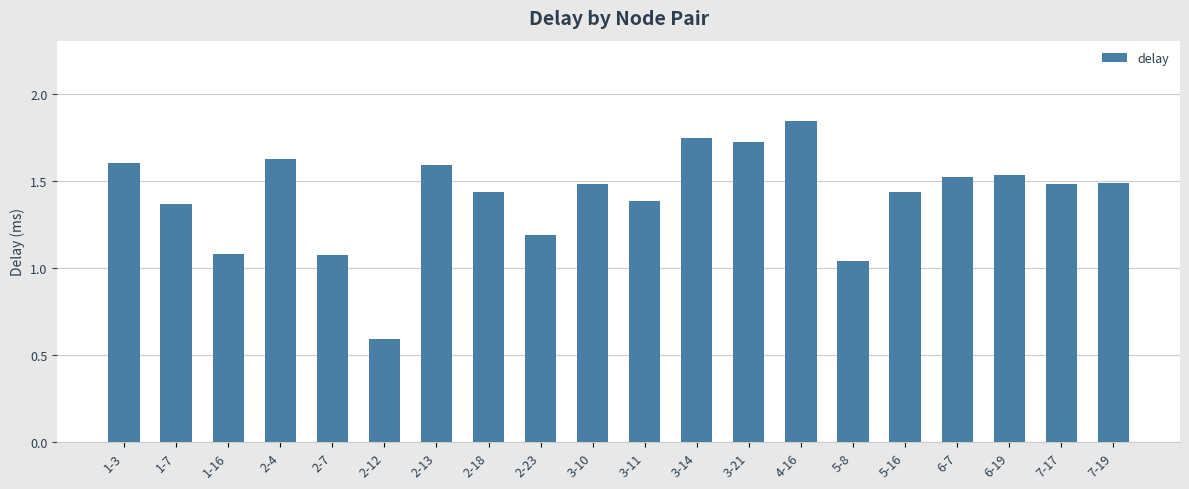

Approximately how many times larger is the value at 5-16 compared to 1-16?

1.3